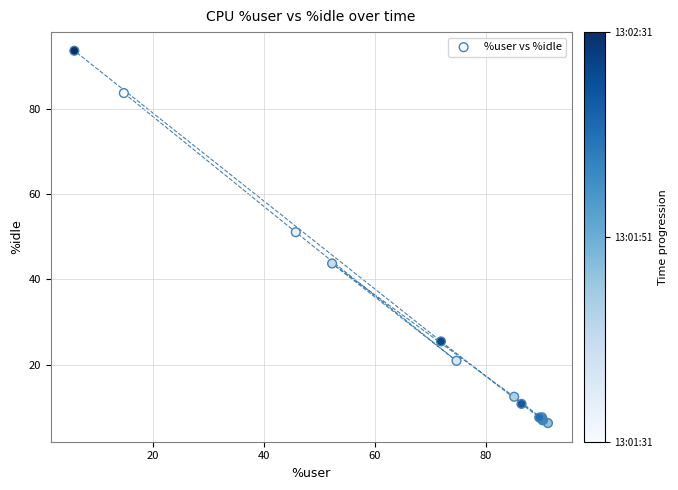

What Y value in the scatter plot is closest to 49?

51.1